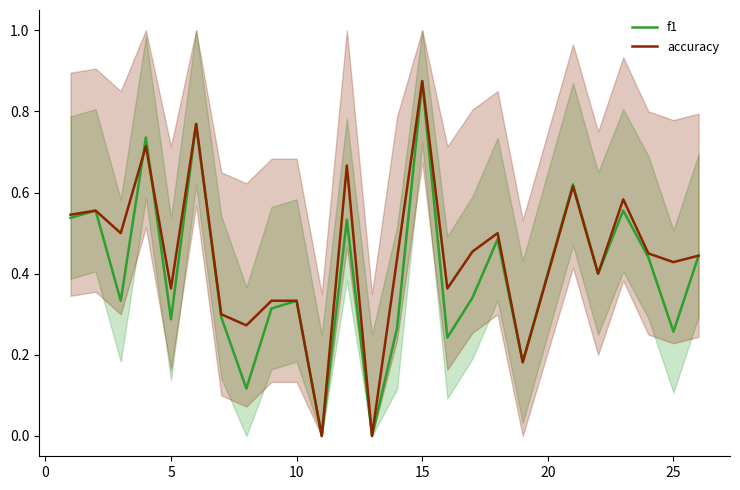

What is the difference between the maximum and minimum values in the f1 series?

0.9